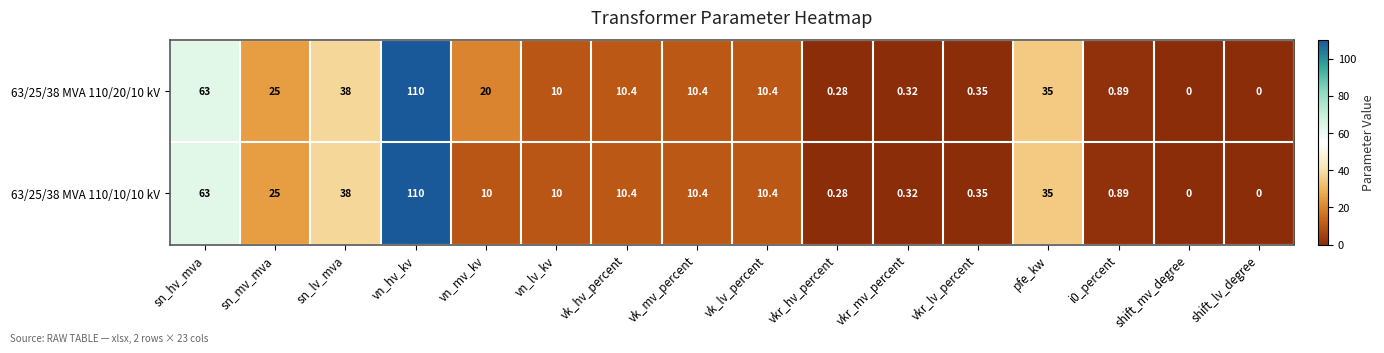

Which label corresponds to the largest value in the chart?

vn_hv_kv